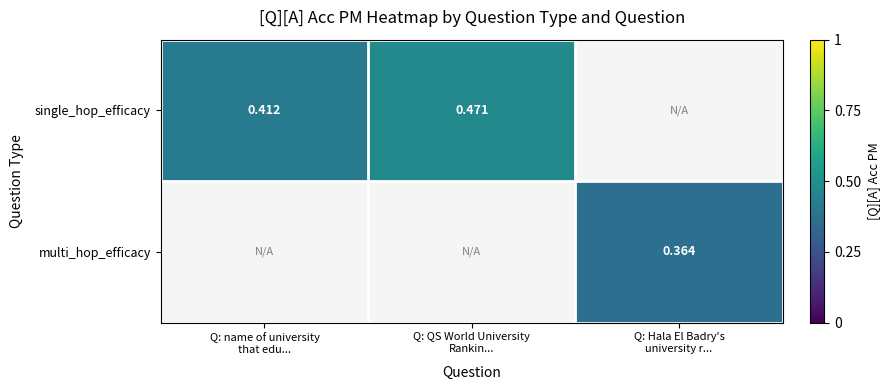

Rank the categories by single_hop_efficacy value from lowest to highest.

Q: name of university that edu..., Q: QS World University Rankin..., Q: Hala El Badry's university r...